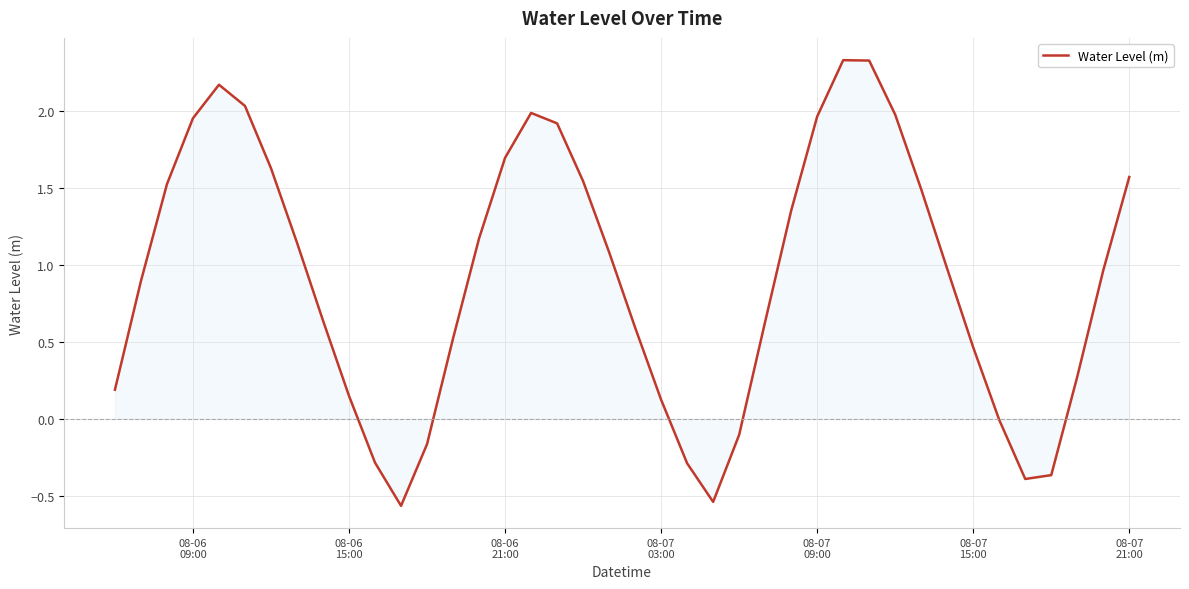

What is the maximum value shown in the chart?

2.3